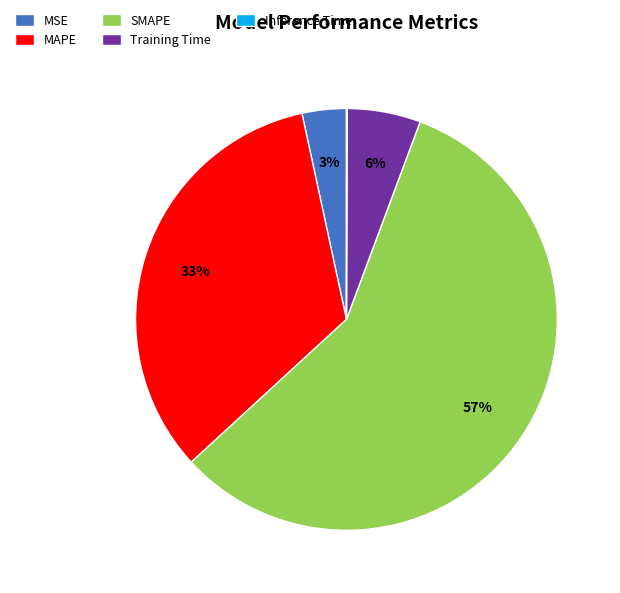

To the nearest percent, what is the difference between the MAPE and MSE slice percentages?

30%